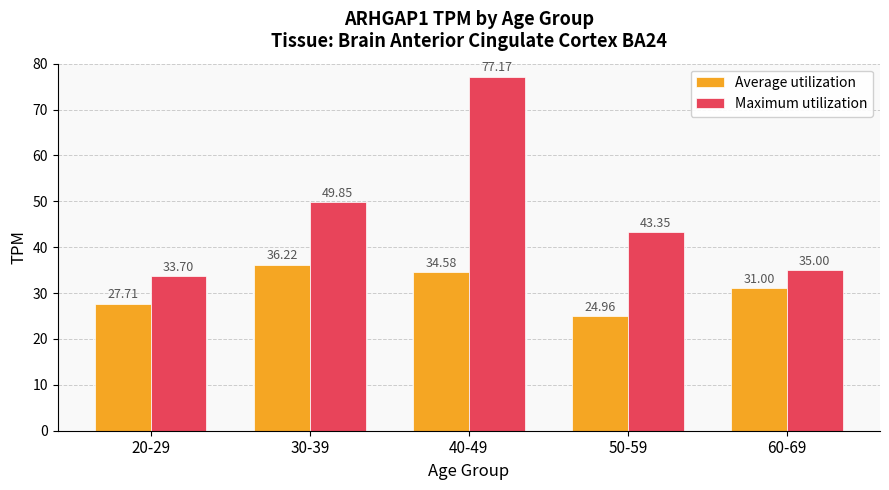

How many data points in Average utilization are less than 31?

2